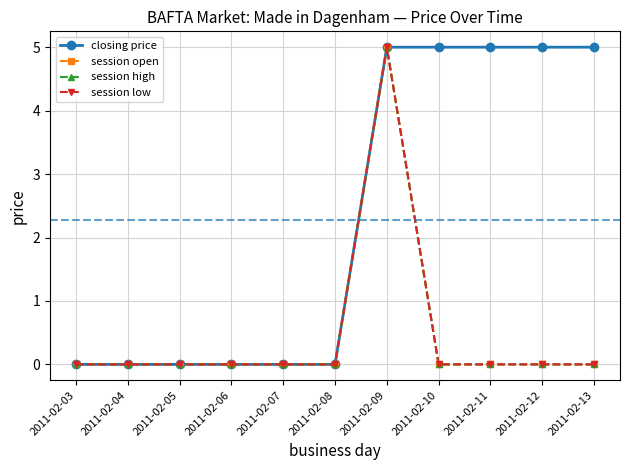

Does the chart have visible grid lines?

Yes